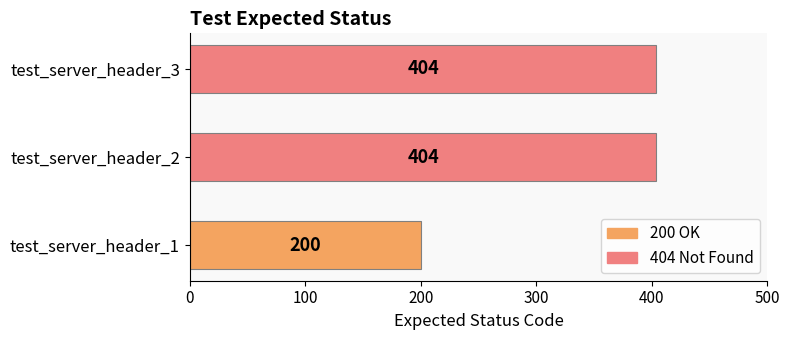

Reading bottom to top, extract all data points from this chart.

test_server_header_1=200	test_server_header_2=404	test_server_header_3=404